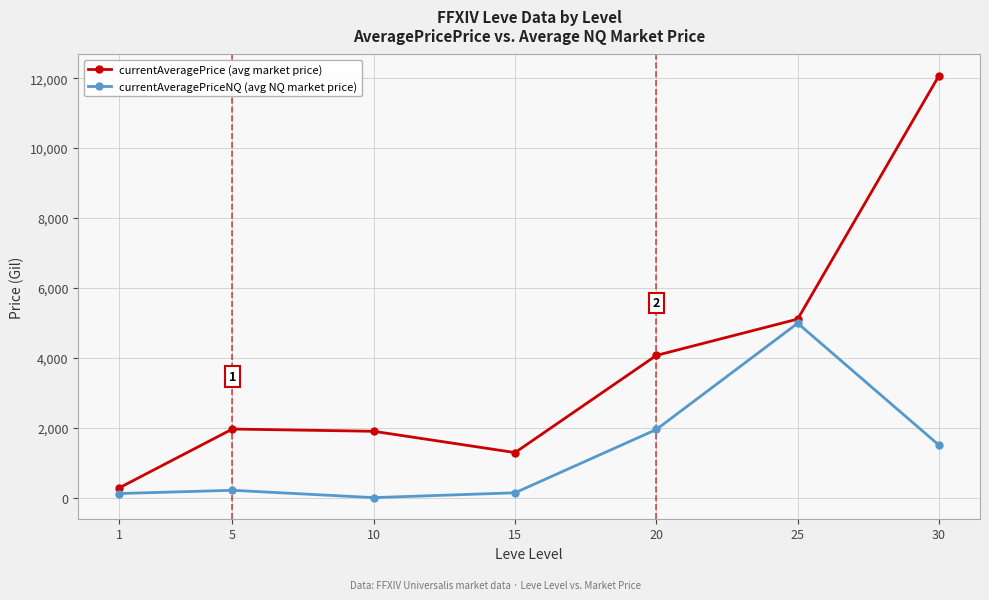

How many values in currentAveragePriceNQ (avg NQ market price) are above zero?

6